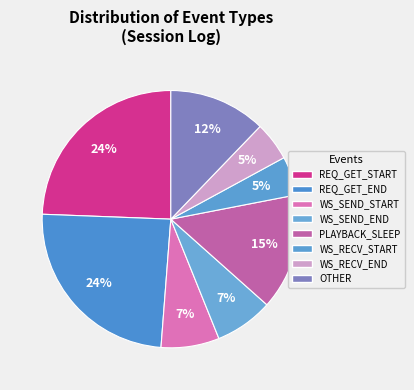

How many segments does this pie chart have?

8